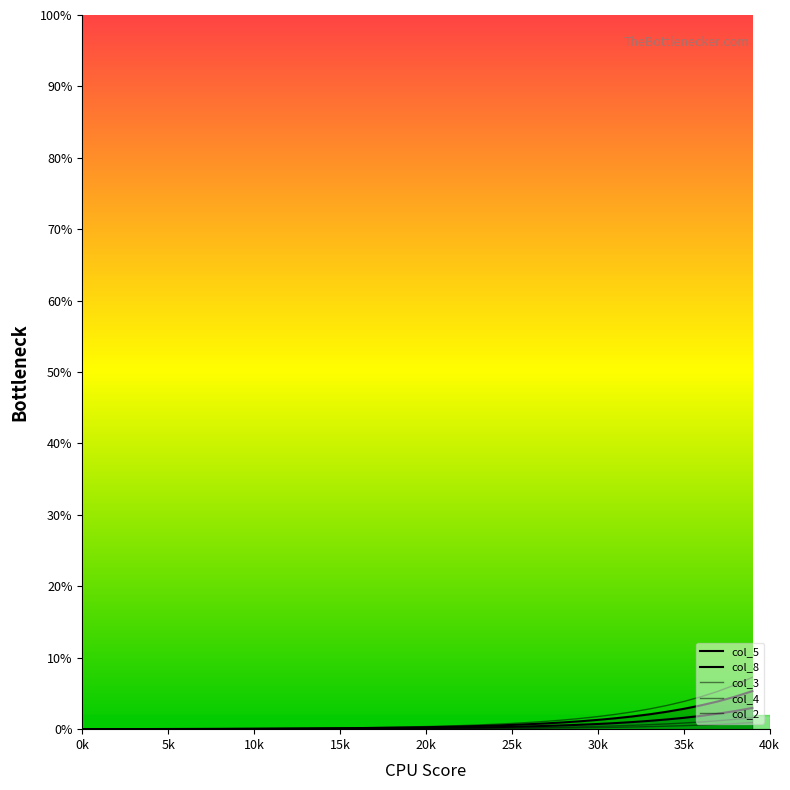

How many lines are shown in the chart?

5